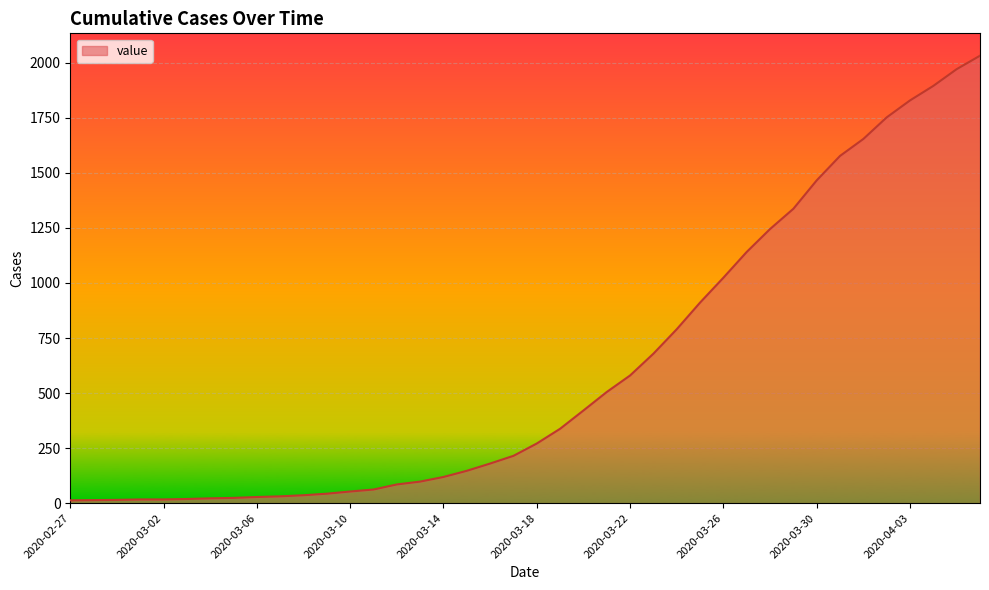

What is the difference between the maximum and minimum values?

2019